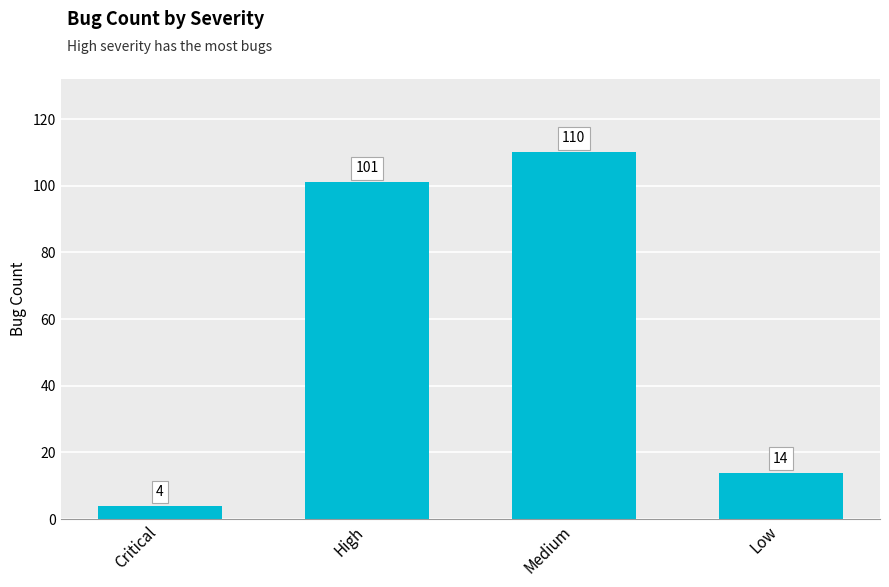

What is the value of the 1st bar from the left?

4